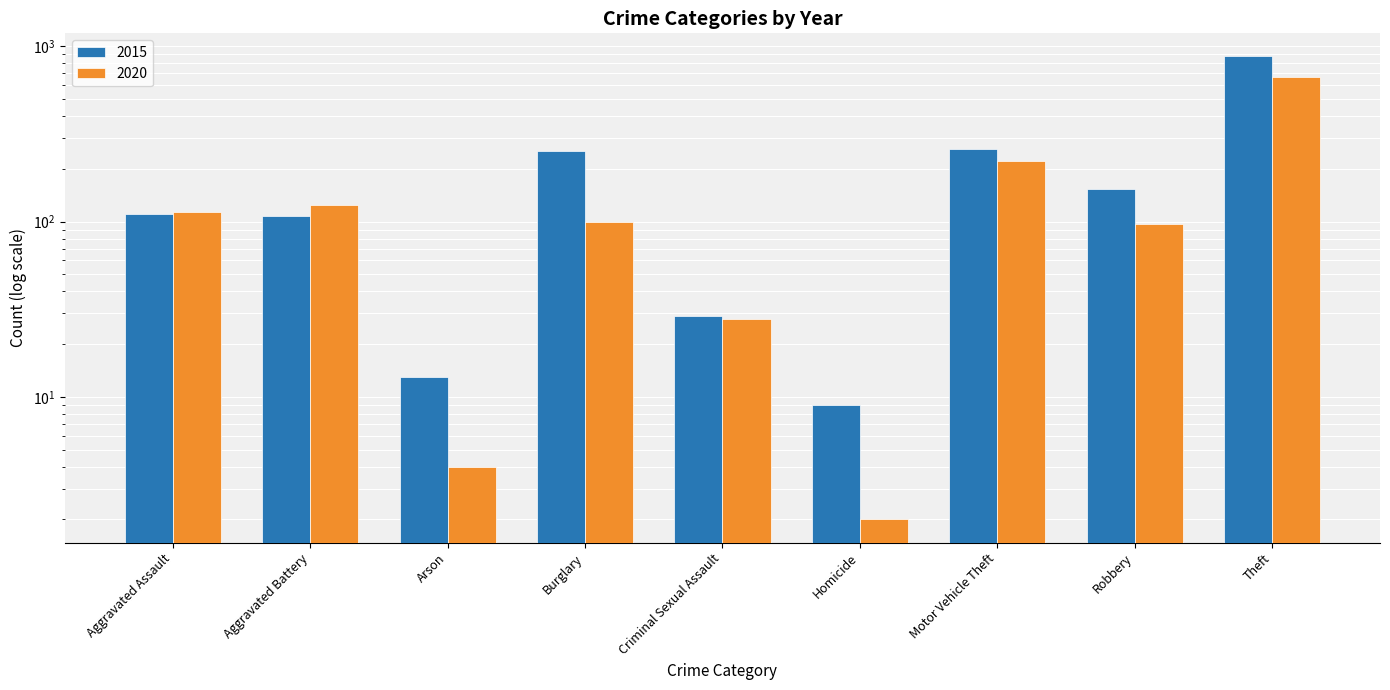

Rank the categories by 2020 value from lowest to highest.

Homicide, Arson, Criminal Sexual Assault, Robbery, Burglary, Aggravated Assault, Aggravated Battery, Motor Vehicle Theft, Theft